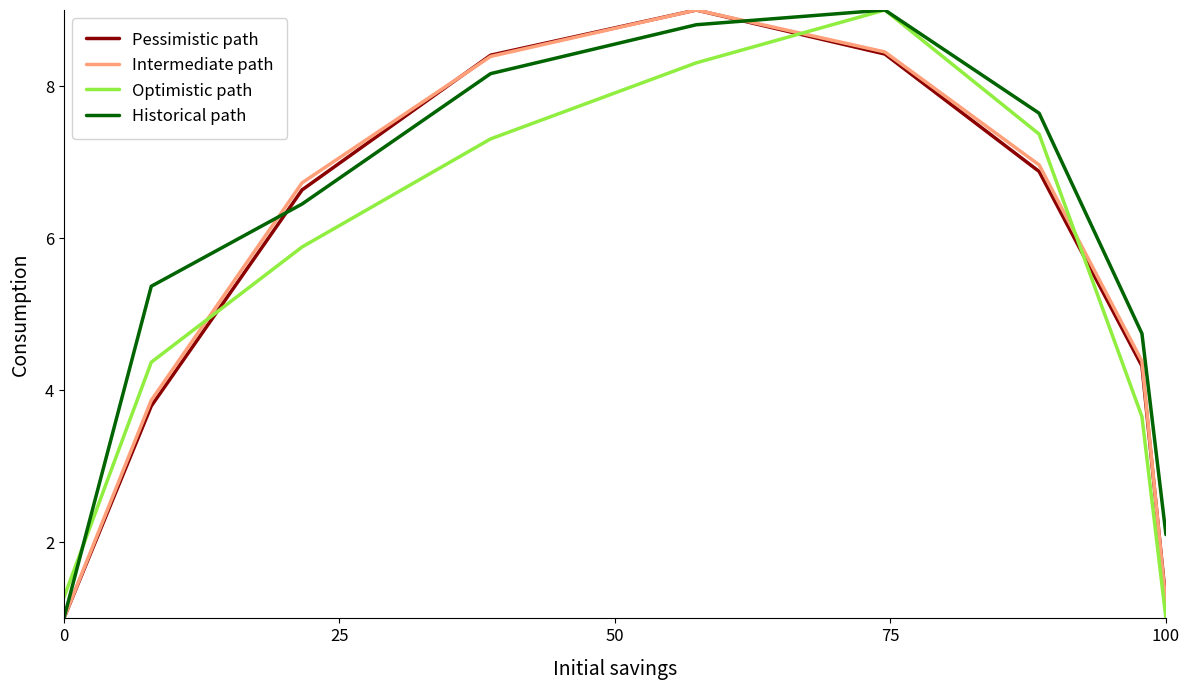

Reading right to left, transcribe all the data shown in this chart.

Pessimistic path: 1.2	4.3	6.9	8.4	9.0	8.4	6.6	3.8	1.0
Intermediate path: 1.2	4.4	7.0	8.4	9.0	8.4	6.7	3.9	1.0
Optimistic path: 1.0	3.7	7.4	9.0	8.3	7.3	5.9	4.4	1.3
Historical path: 2.1	4.7	7.6	9.0	8.8	8.2	6.4	5.4	1.0